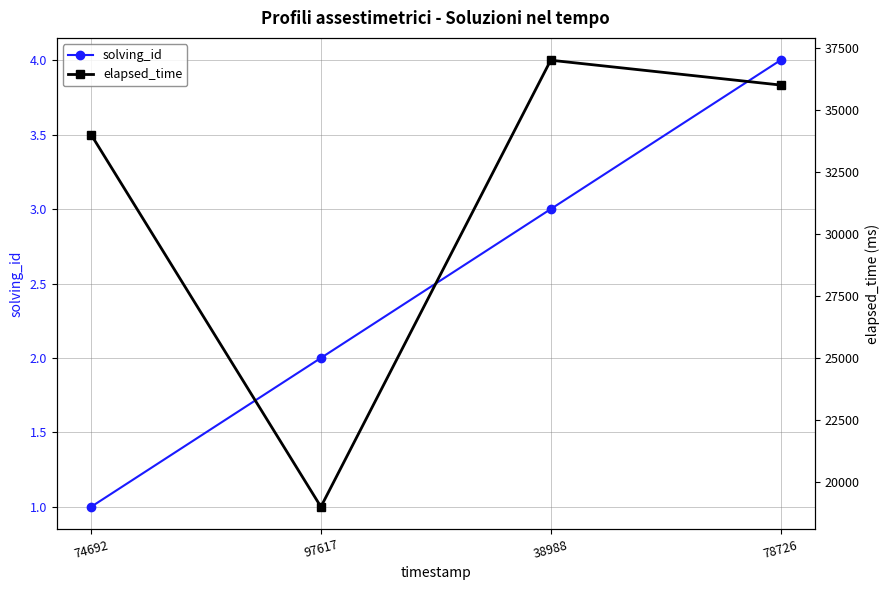

True or false: elapsed_time and solving_id intersect in this chart.

False